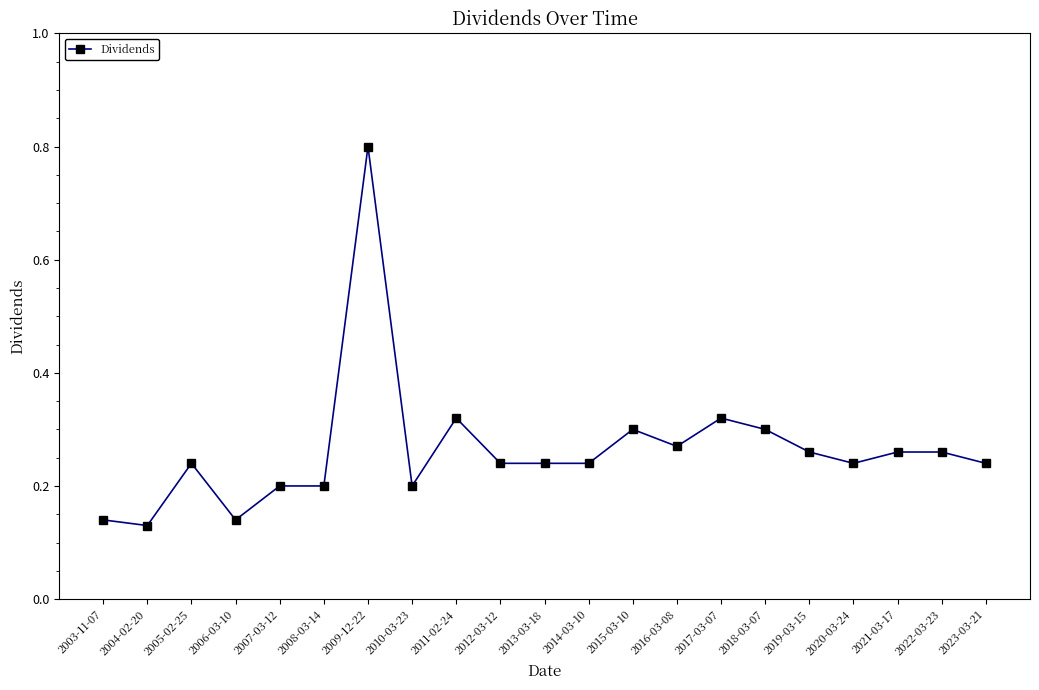

What is the difference between the maximum and minimum values?

0.7